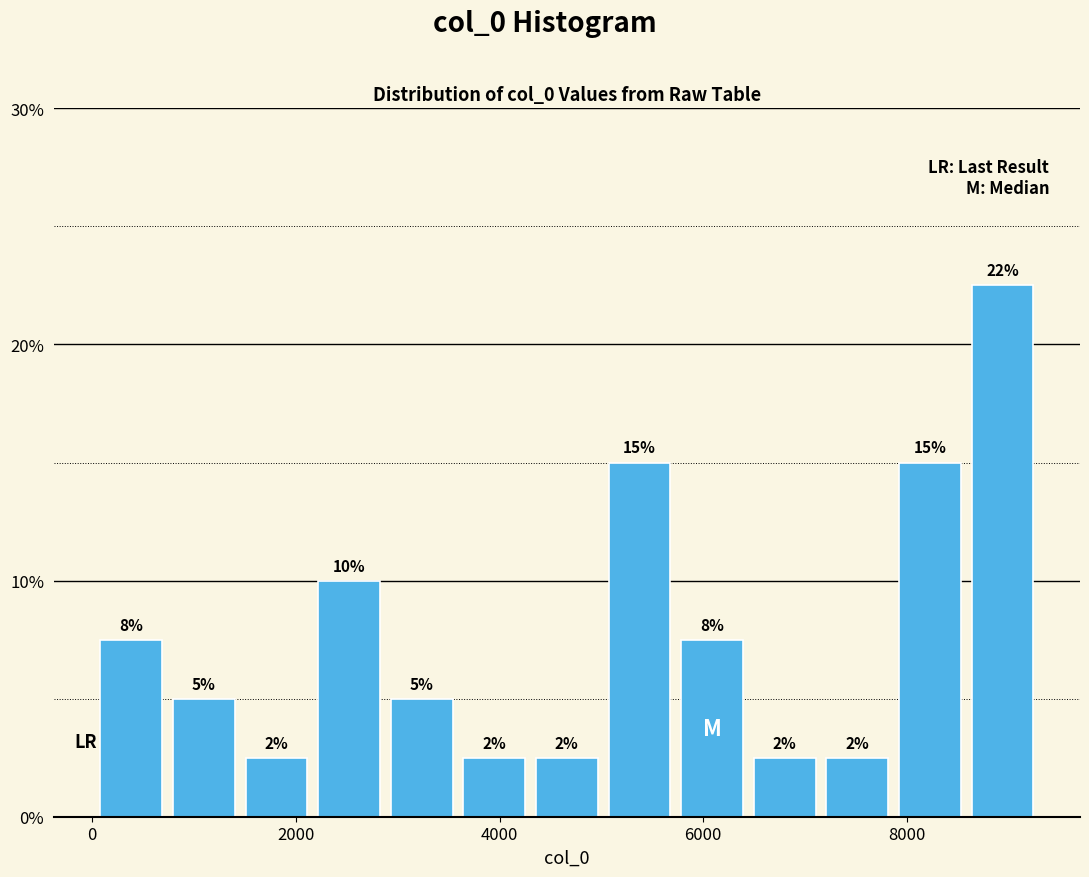

Around what value on the x-axis is the tallest bar? Give the approximate position of its centre, as read against the axis.

9000